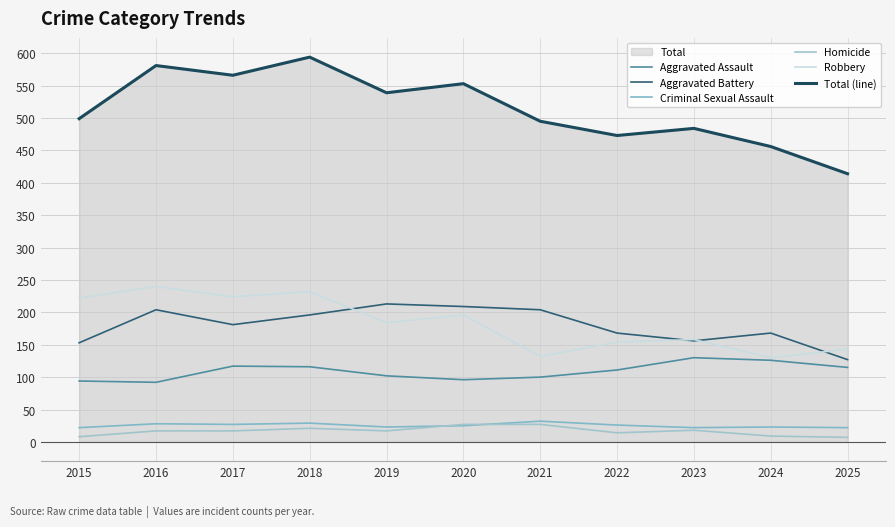

Is the value of Robbery at 2022 greater than the value of Total (line) at 2022?

No